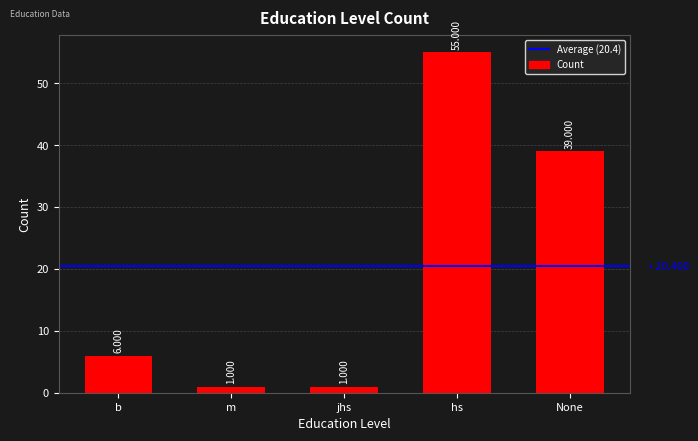

What is the difference between the second highest and second lowest values?

38